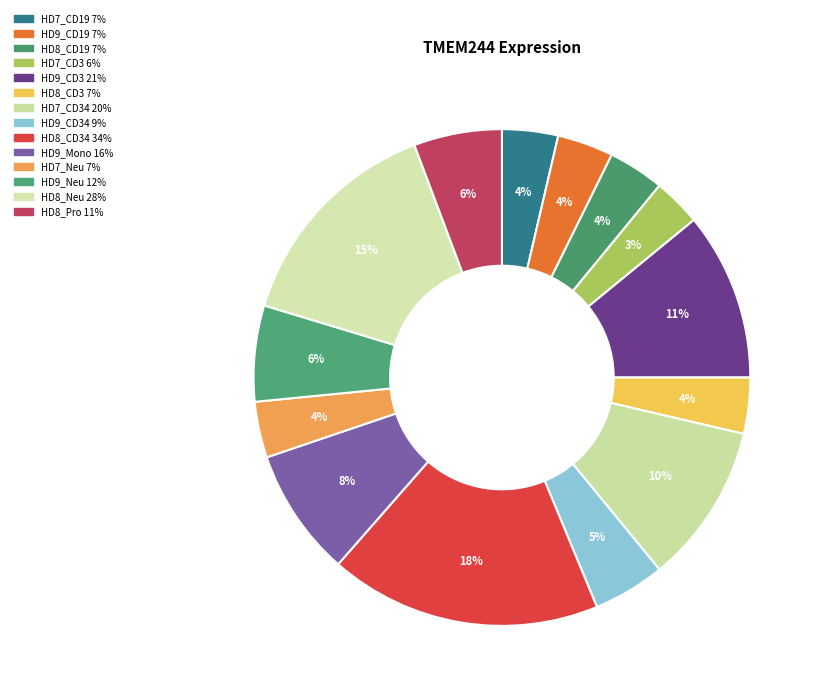

How many slices are in this pie chart?

14